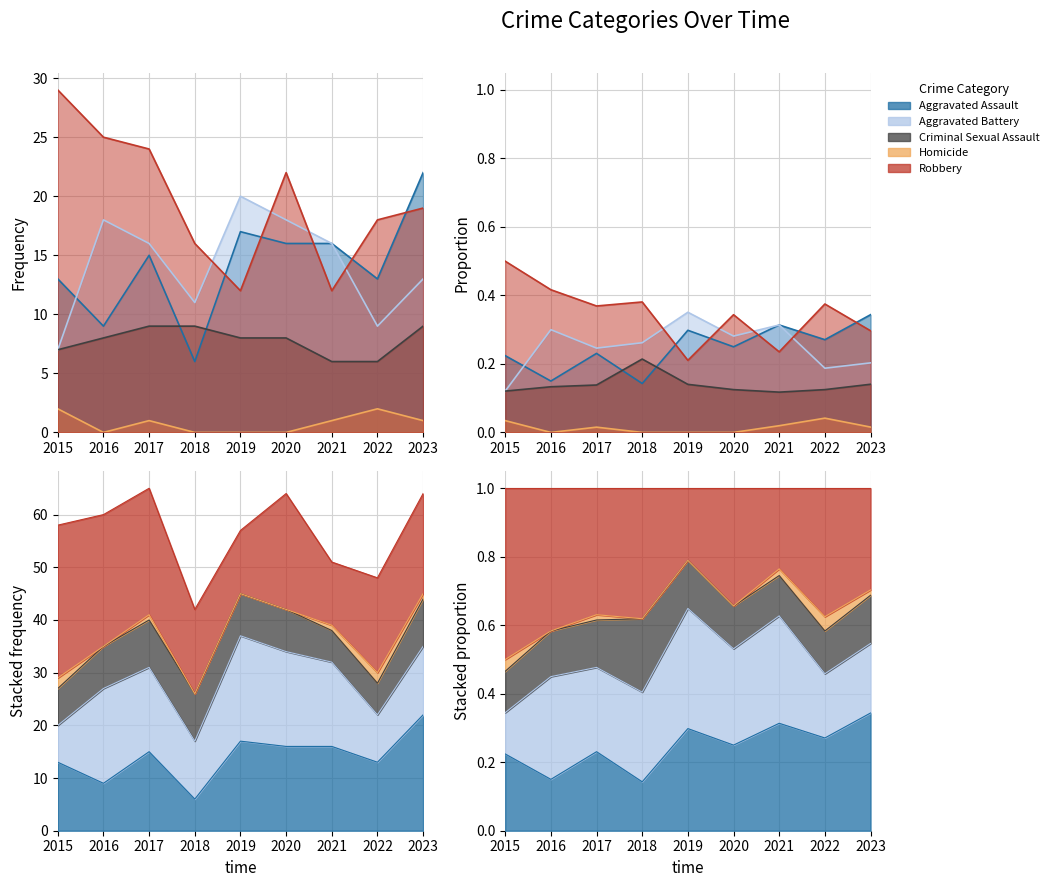

The Homicide series shows 2 at 2022. True or false?

True